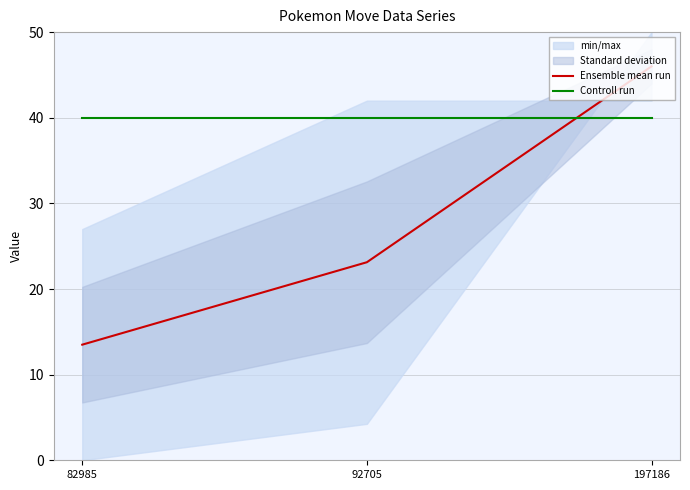

Rank the categories by Ensemble mean run value from highest to lowest.

197186, 92705, 82985